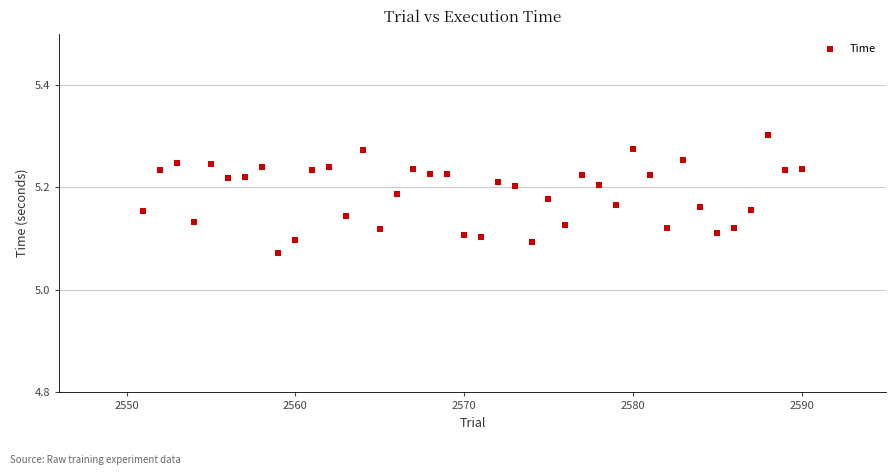

What is the range of X values (max minus min)?

39.0